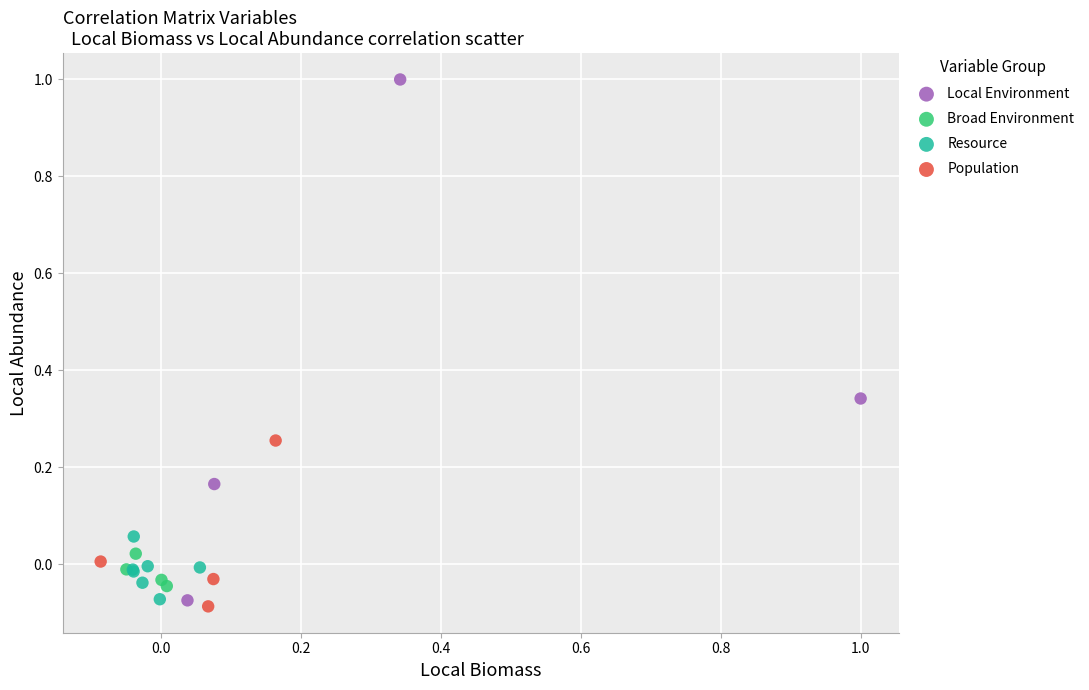

What are all the series names shown in the legend?

Local Environment, Broad Environment, Resource, Population